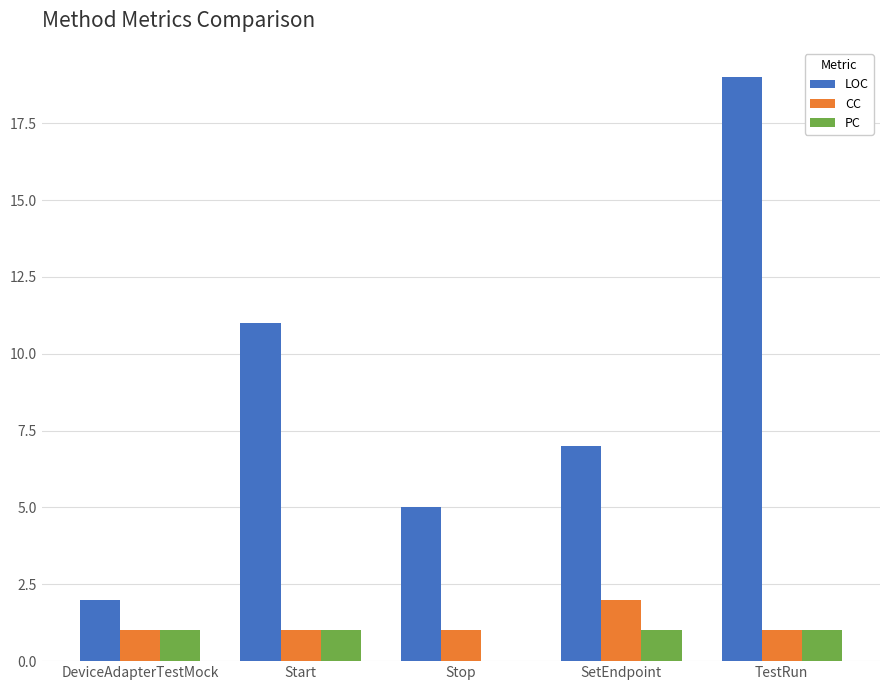

Is the value of LOC at SetEndpoint greater than the value of CC at Start?

Yes